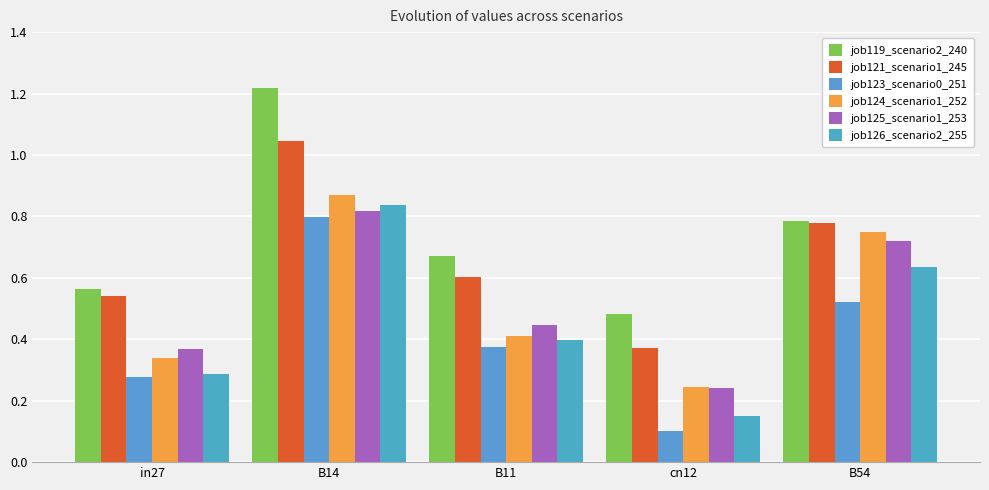

Which series has the widest spread of values?

job119_scenario2_240